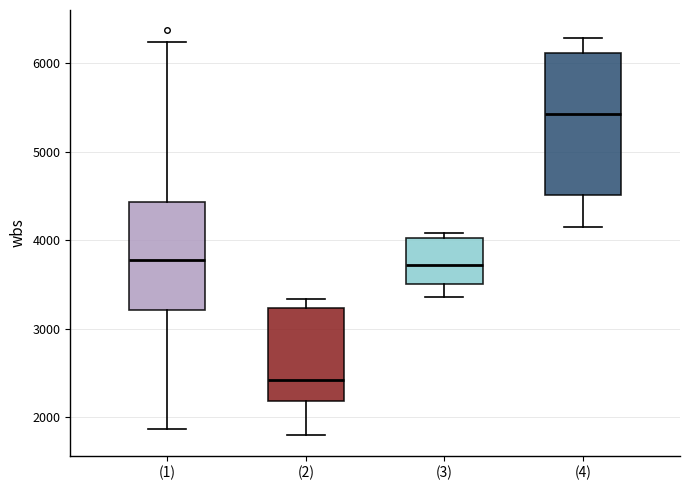

Which box has the highest median line?

(4)